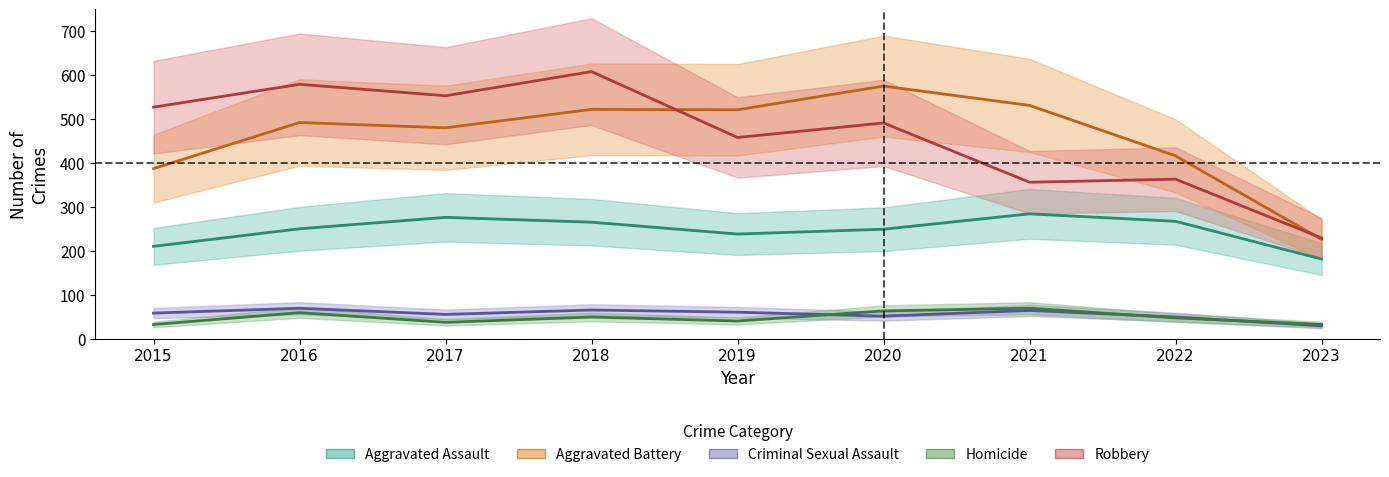

What is the maximum value for Aggravated Battery?

575